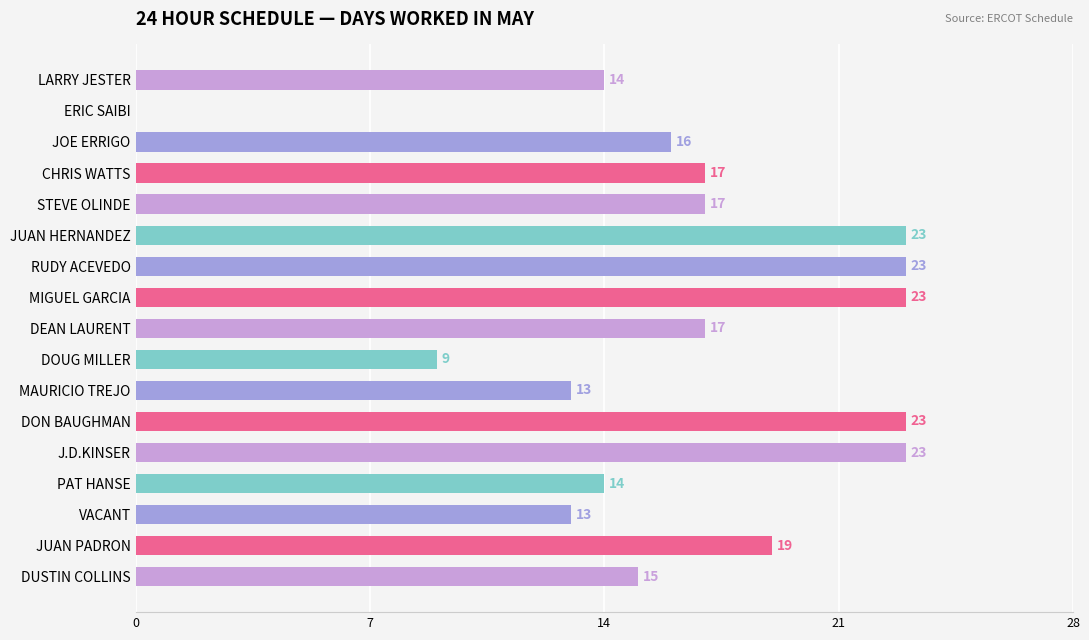

Reading top to bottom, extract all data points from this chart.

LARRY JESTER=14	ERIC SAIBI=0	JOE ERRIGO=16	CHRIS WATTS=17	STEVE OLINDE=17	JUAN HERNANDEZ=23	RUDY ACEVEDO=23	MIGUEL GARCIA=23	DEAN LAURENT=17	DOUG MILLER=9	MAURICIO TREJO=13	DON BAUGHMAN=23	J.D.KINSER=23	PAT HANSE=14	VACANT=13	JUAN PADRON=19	DUSTIN COLLINS=15